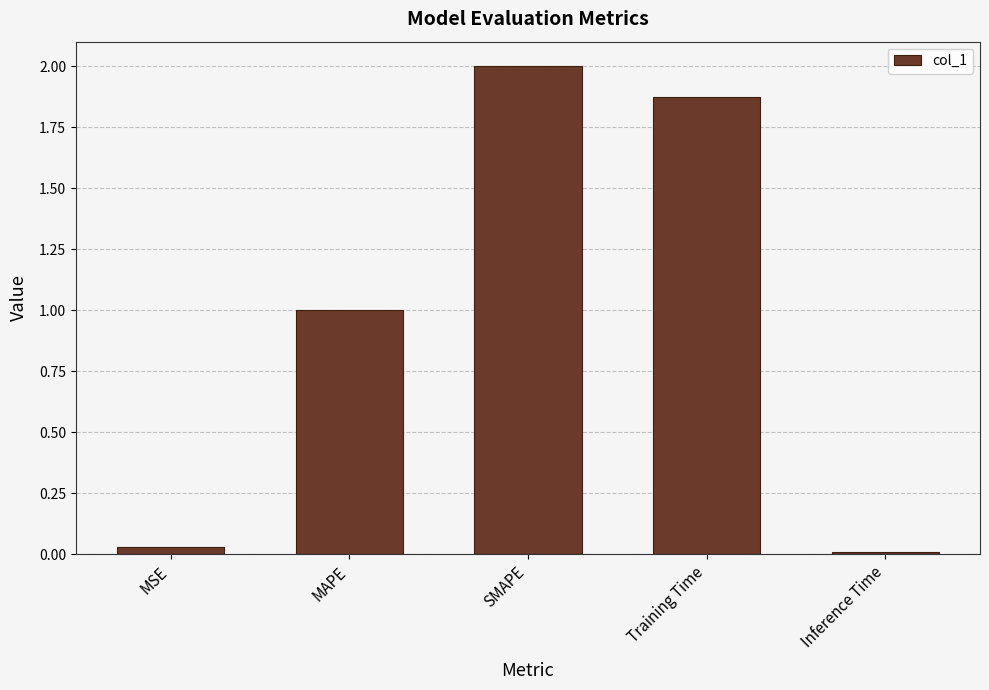

At which category does the chart reach its peak across all series?

SMAPE